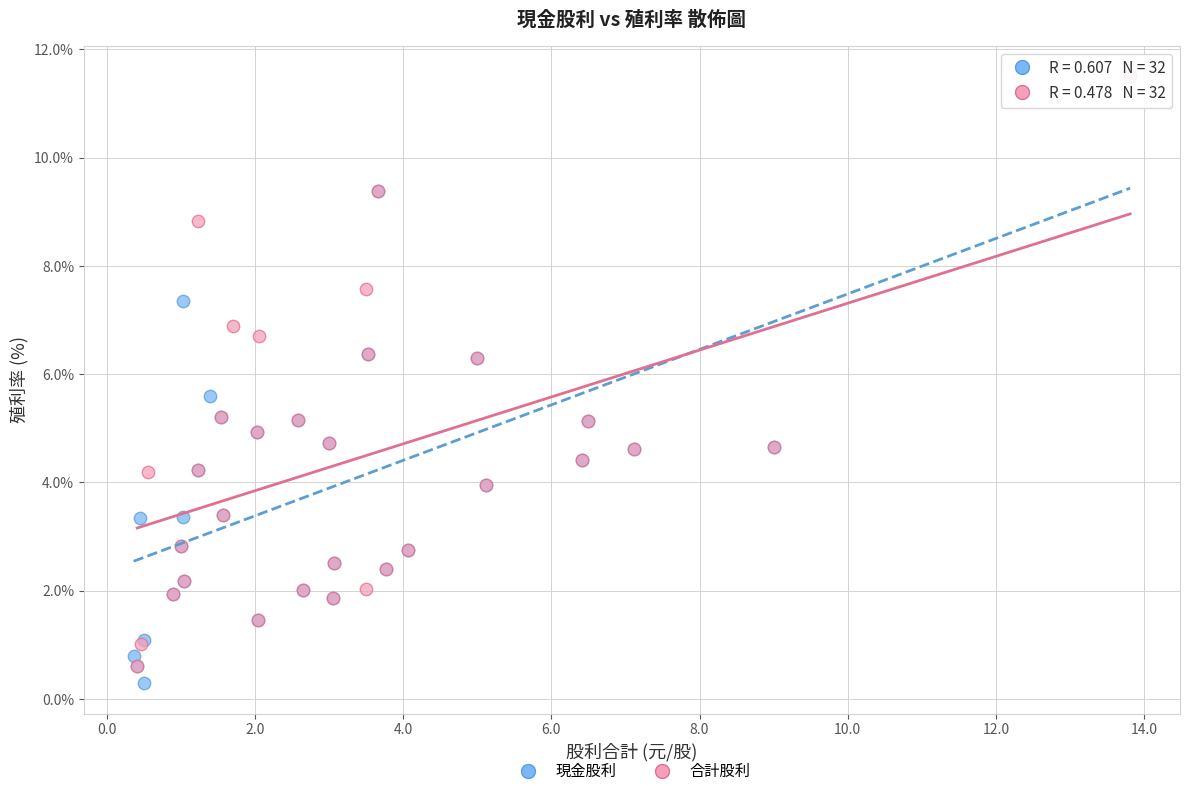

Which series has the widest spread of Y values?

現金股利